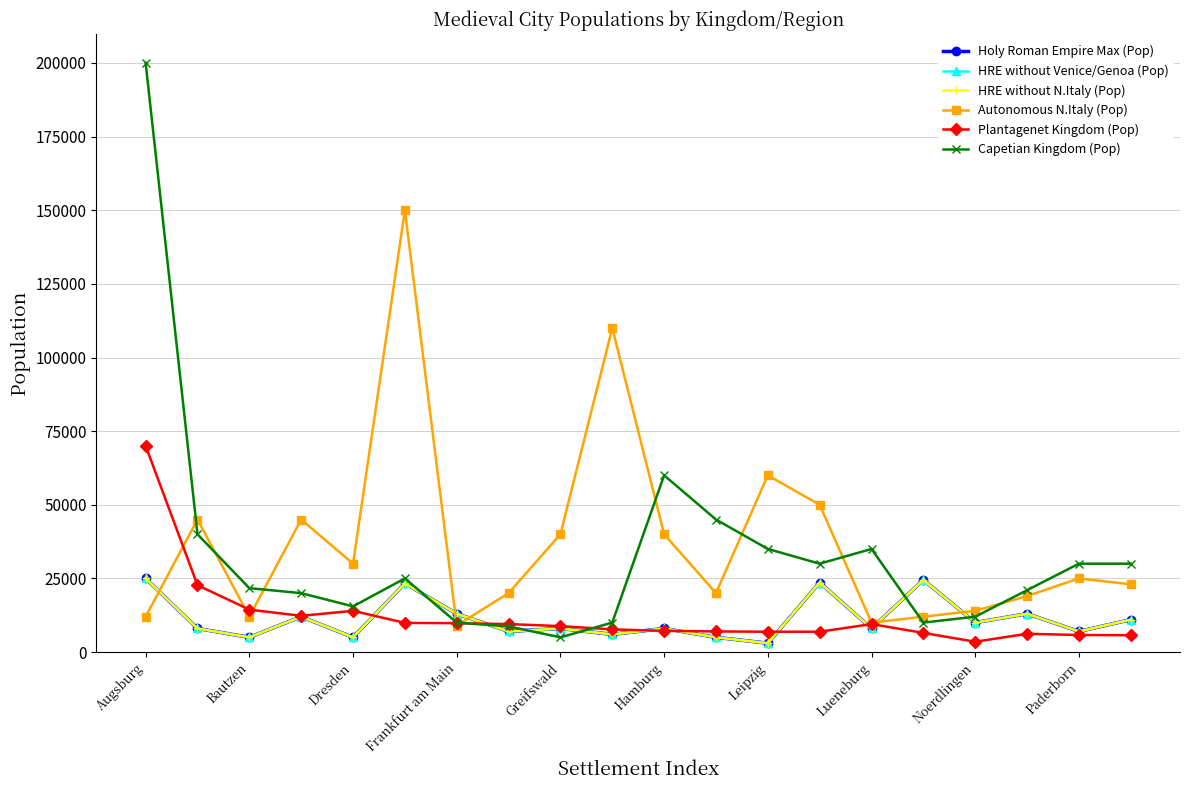

Is this an area chart (filled region under the line)?

No